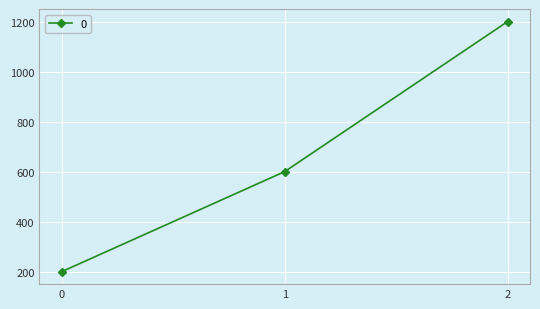

Reading left to right, extract all data points from this chart.

200	600	1200